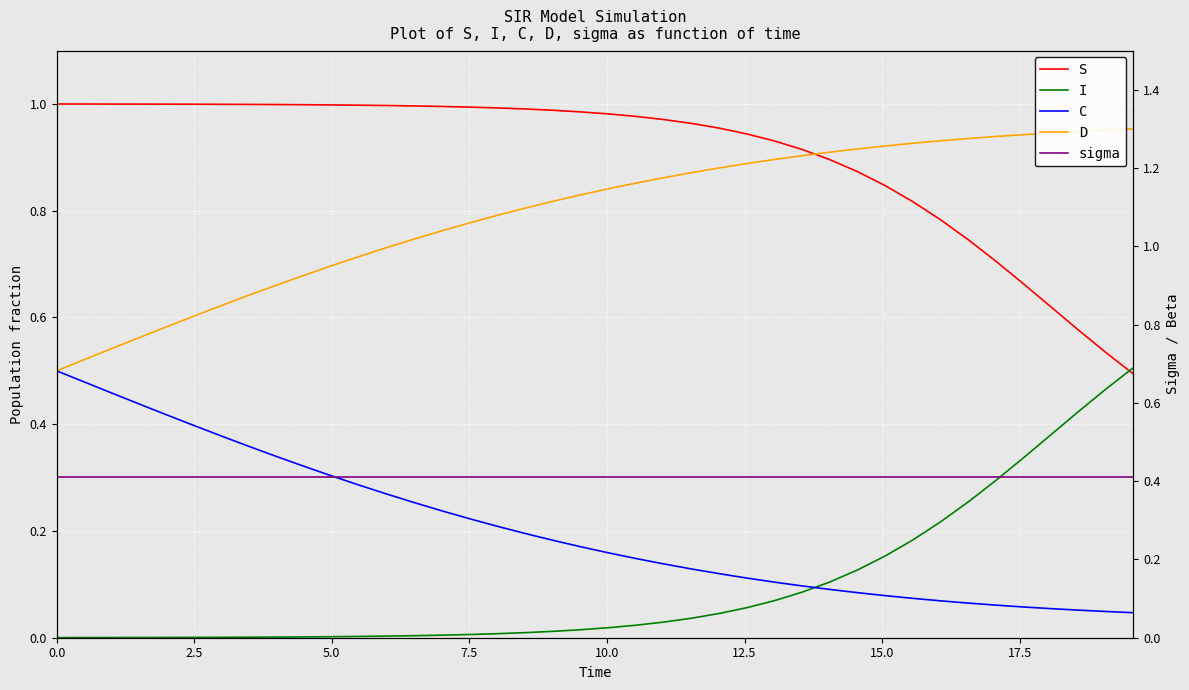

Which series has the largest total across all categories?

S